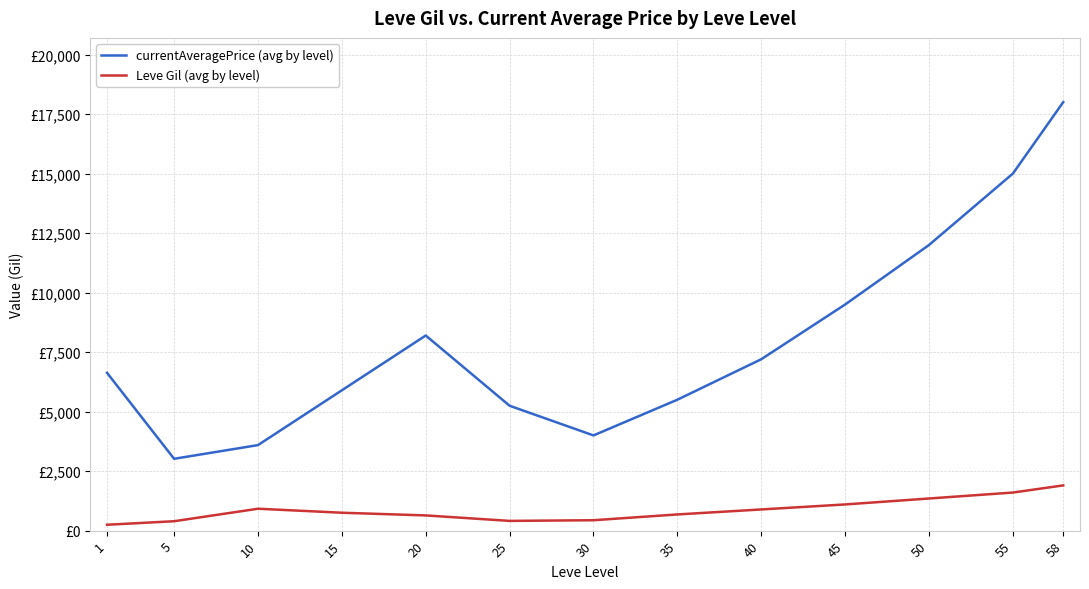

What is the difference between the second highest and minimum values in the Leve Gil (avg by level) series?

1353